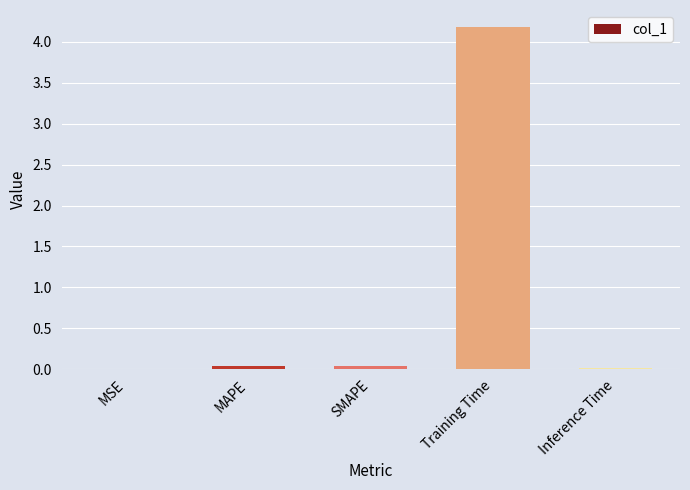

Which has a higher value, Inference Time or Training Time?

Training Time